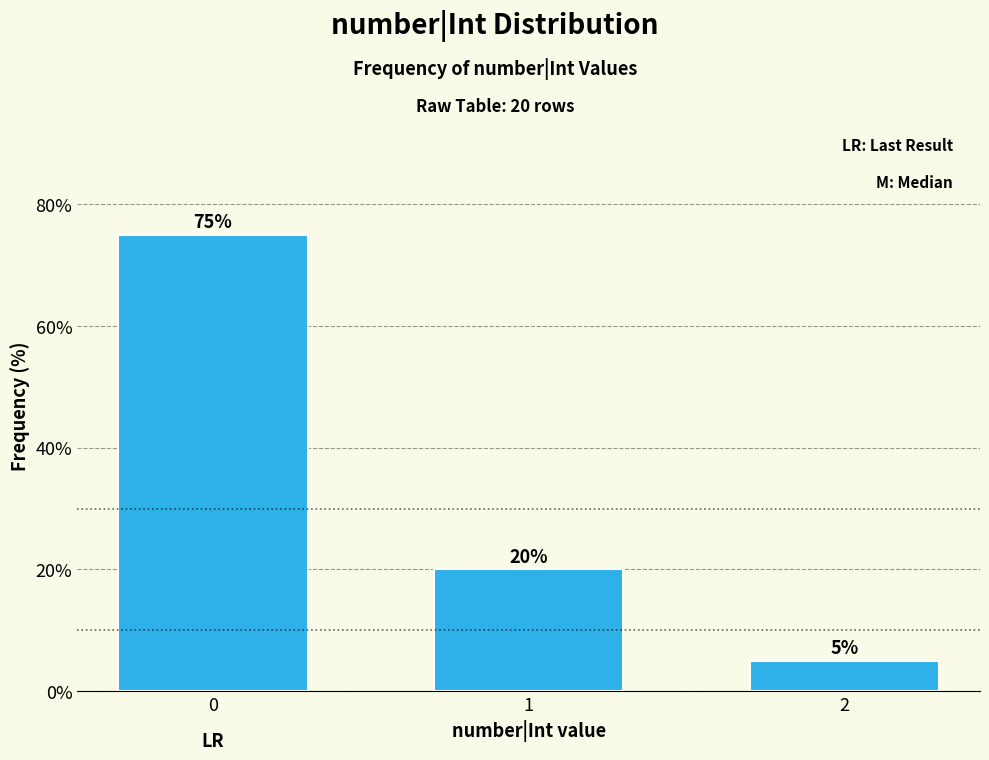

Reading right to left, extract all data points from this chart.

5	20	75